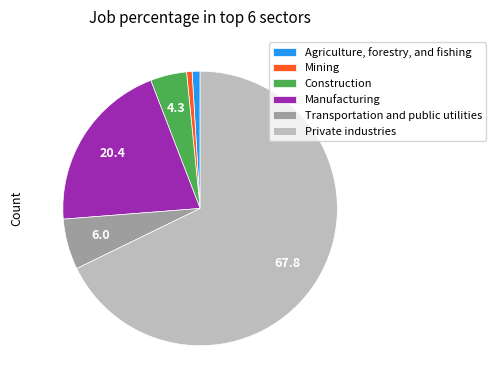

Is Agriculture, forestry, and fishing the majority of the pie?

No